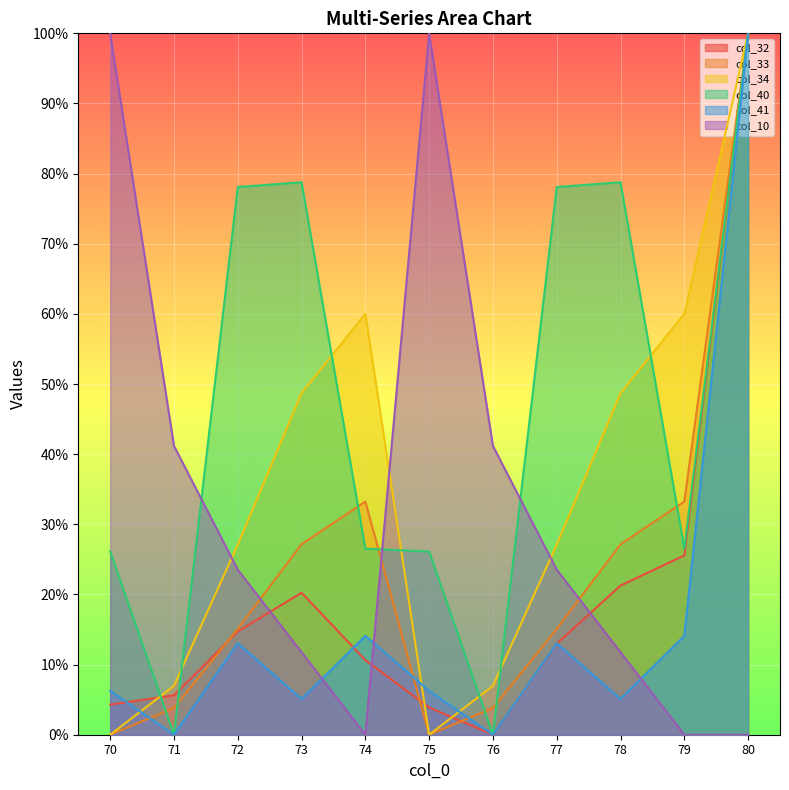

Between 72 and 71, which is larger?

72